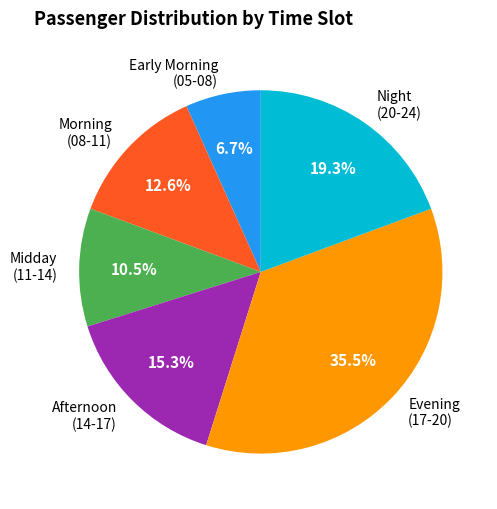

Combined, do Night (20-24) and Morning (08-11) account for over 50%?

No